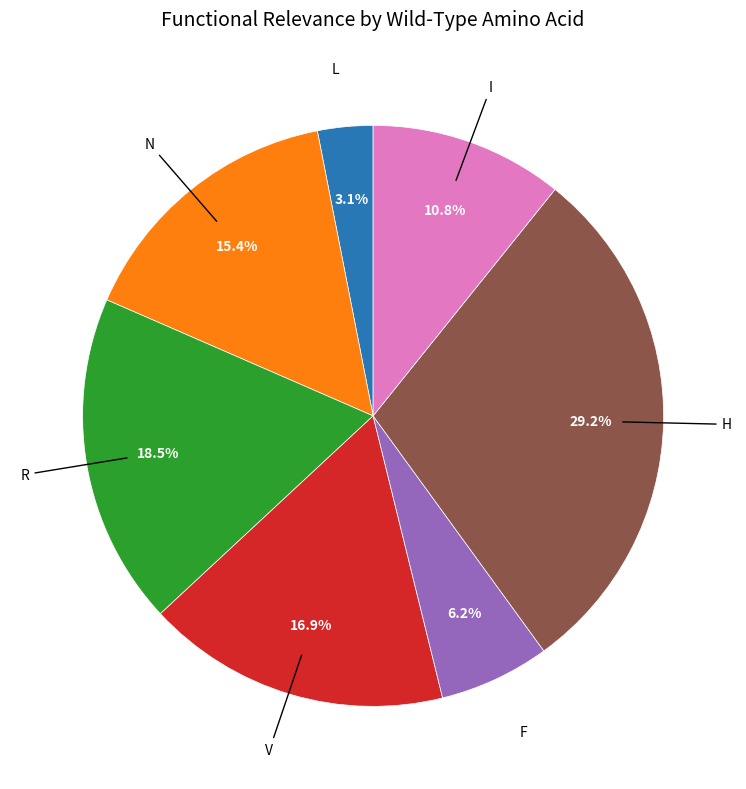

Is H the majority of the pie?

No